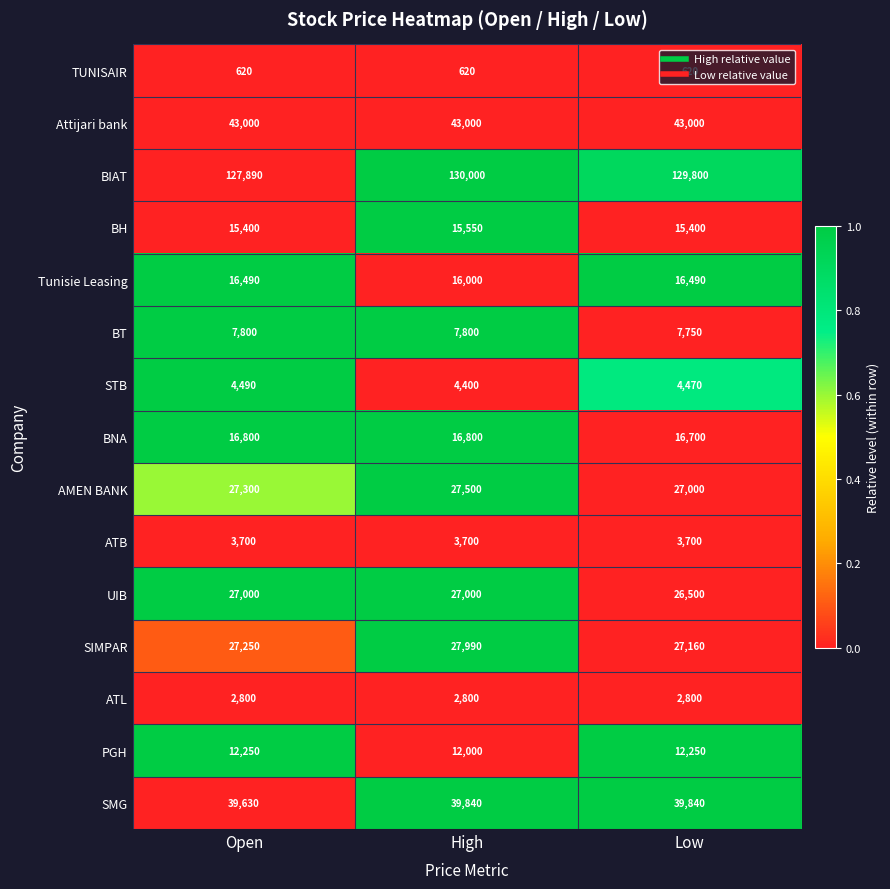

Which label corresponds to the largest value in the chart?

High